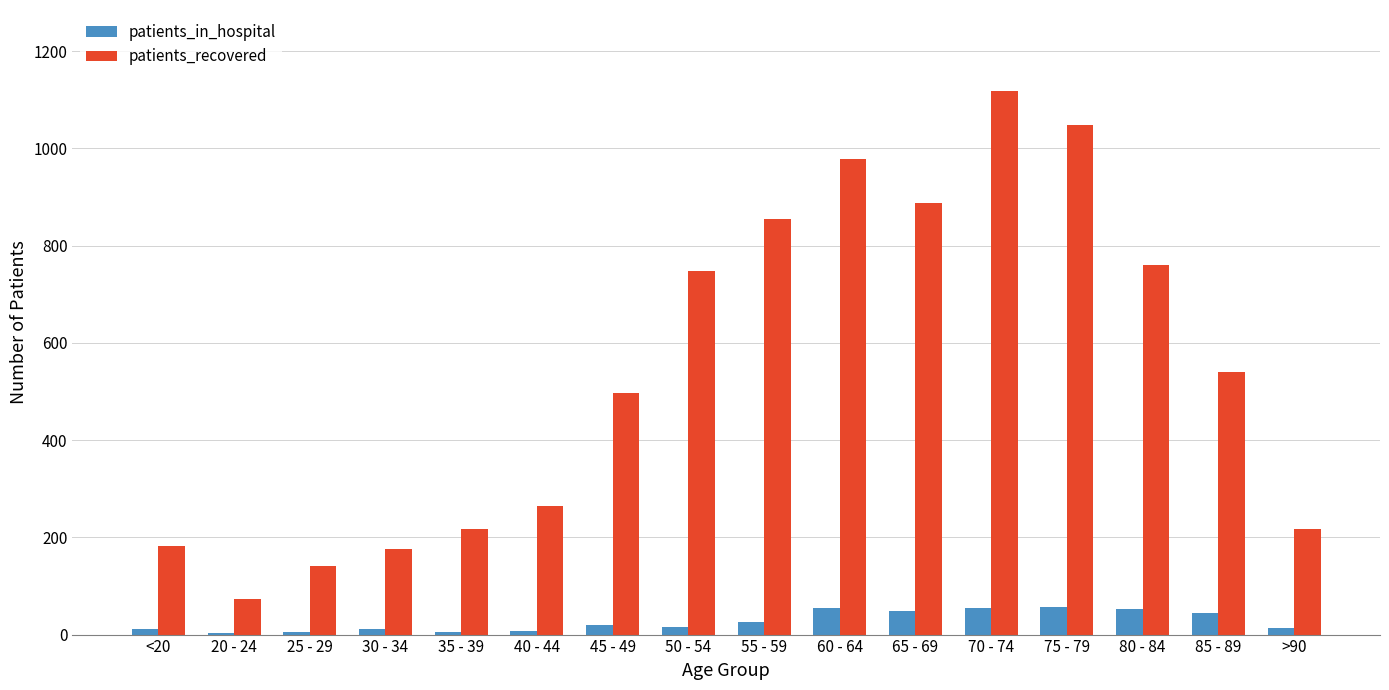

Which series has the largest range (max minus min)?

patients_recovered